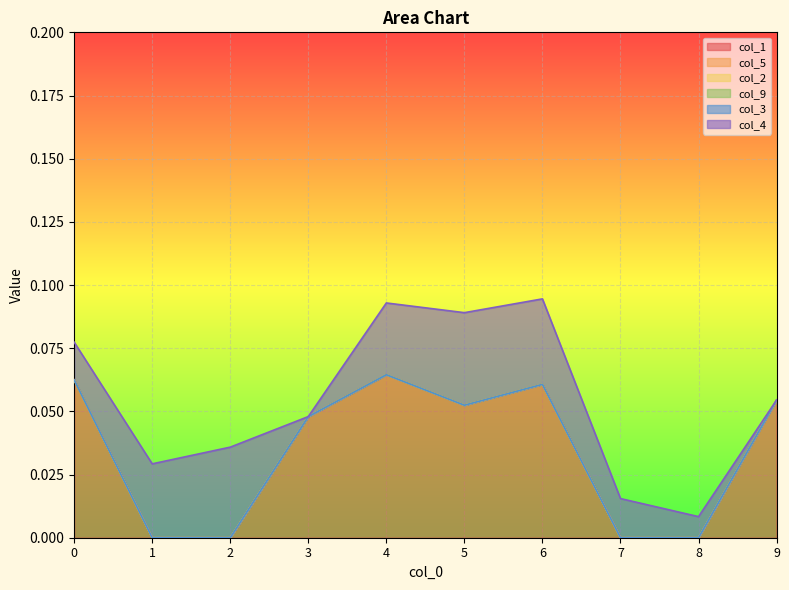

Which series has the largest range (max minus min)?

col_1